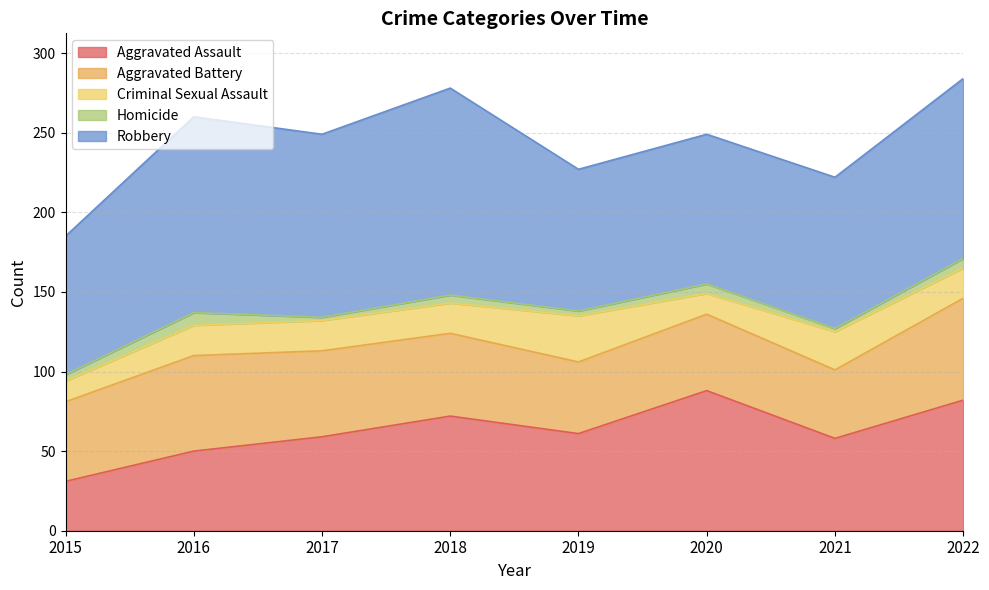

What are all the series names shown in the legend?

Aggravated Assault, Aggravated Battery, Criminal Sexual Assault, Homicide, Robbery